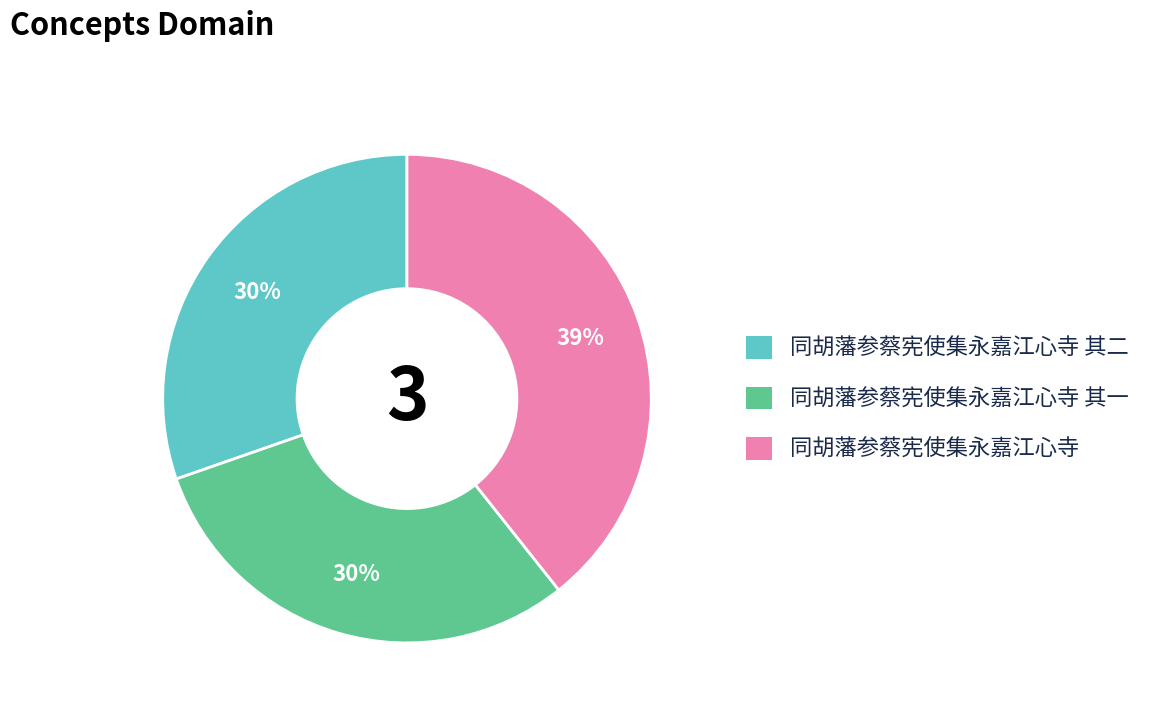

Is there any slice that represents more than half of the pie?

No